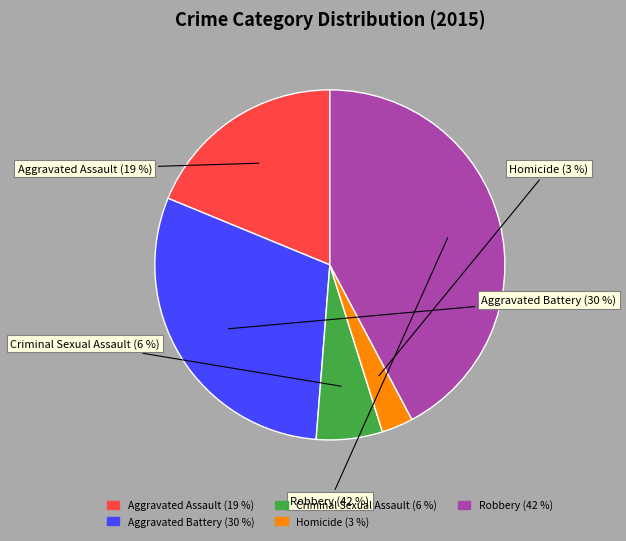

How many segments does this pie chart have?

5